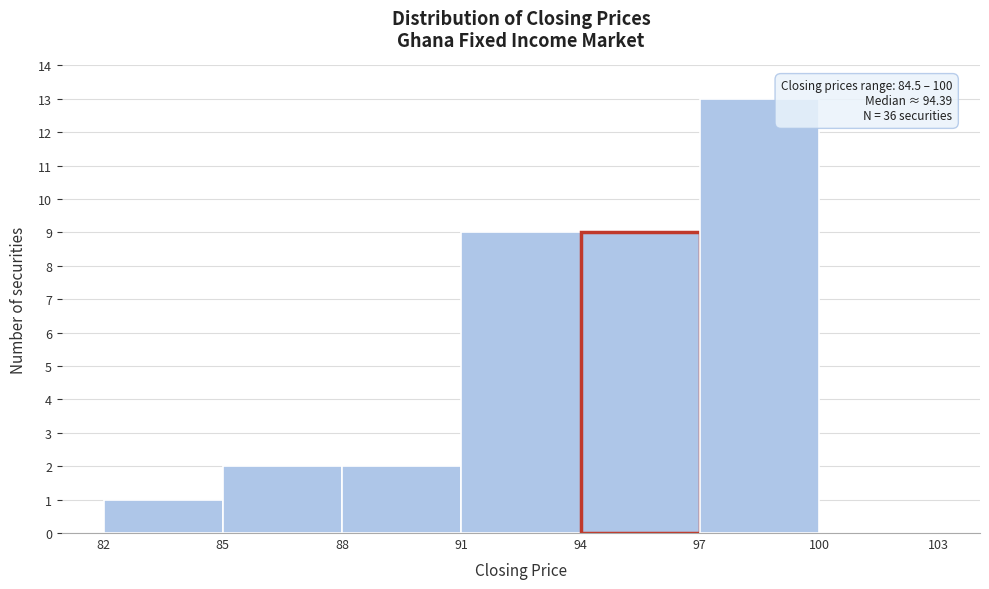

Over which range of the x-axis is the bar tallest?

97 to 100